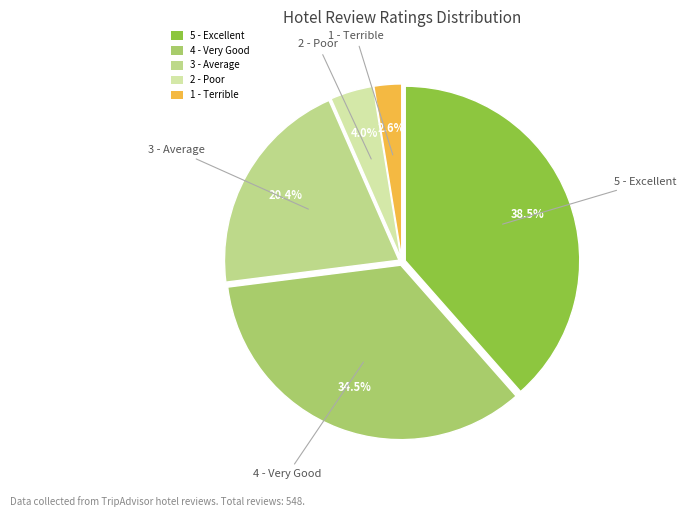

To the nearest percent, what percentage of the pie is 3 - Average?

20%